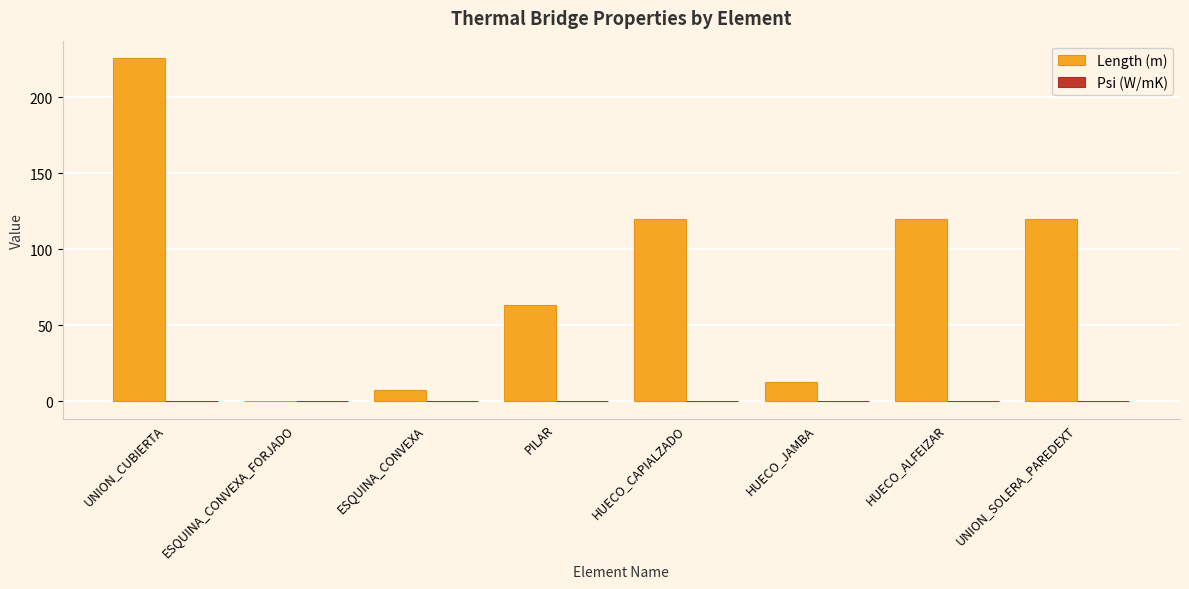

True or false: Length (m) has a value of 120.0 at HUECO_CAPIALZADO.

True